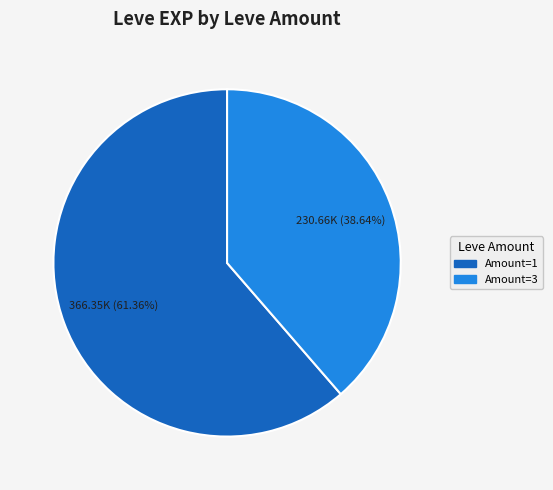

Is there a majority slice in this chart?

Yes